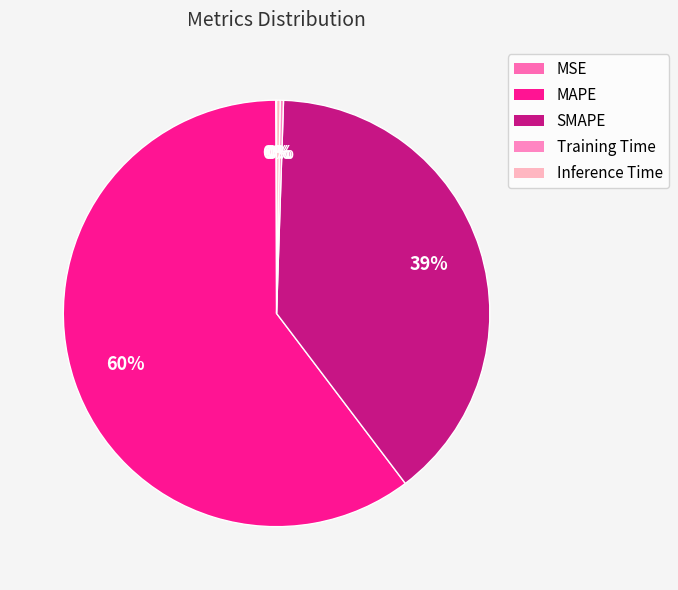

Combined, what portion of the pie is MSE and Inference Time?

0.3%